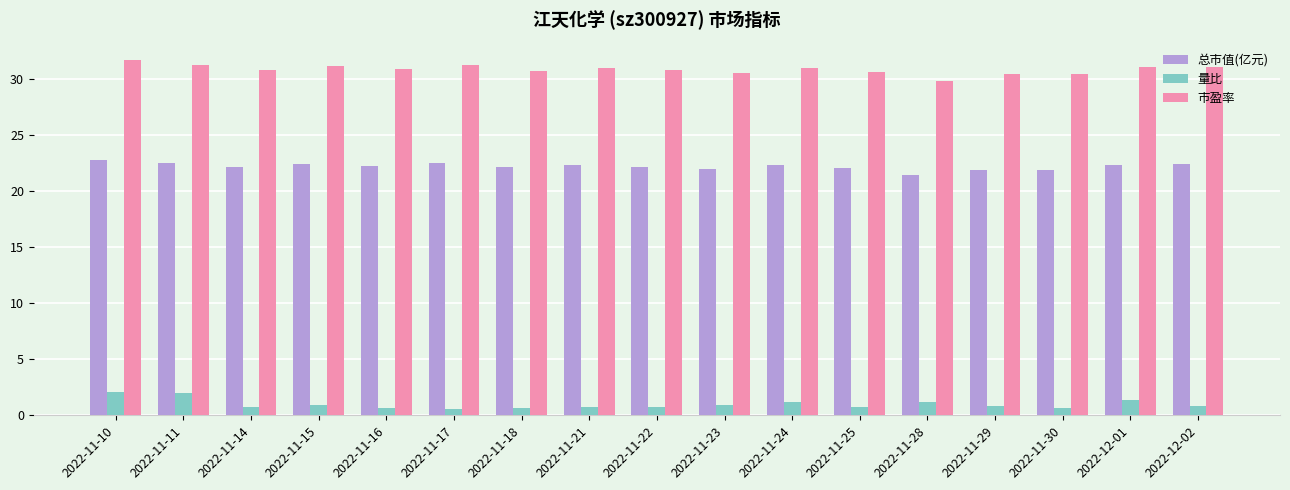

What is the value of the 总市值(亿元) bar at the 2nd from the left?

22.5